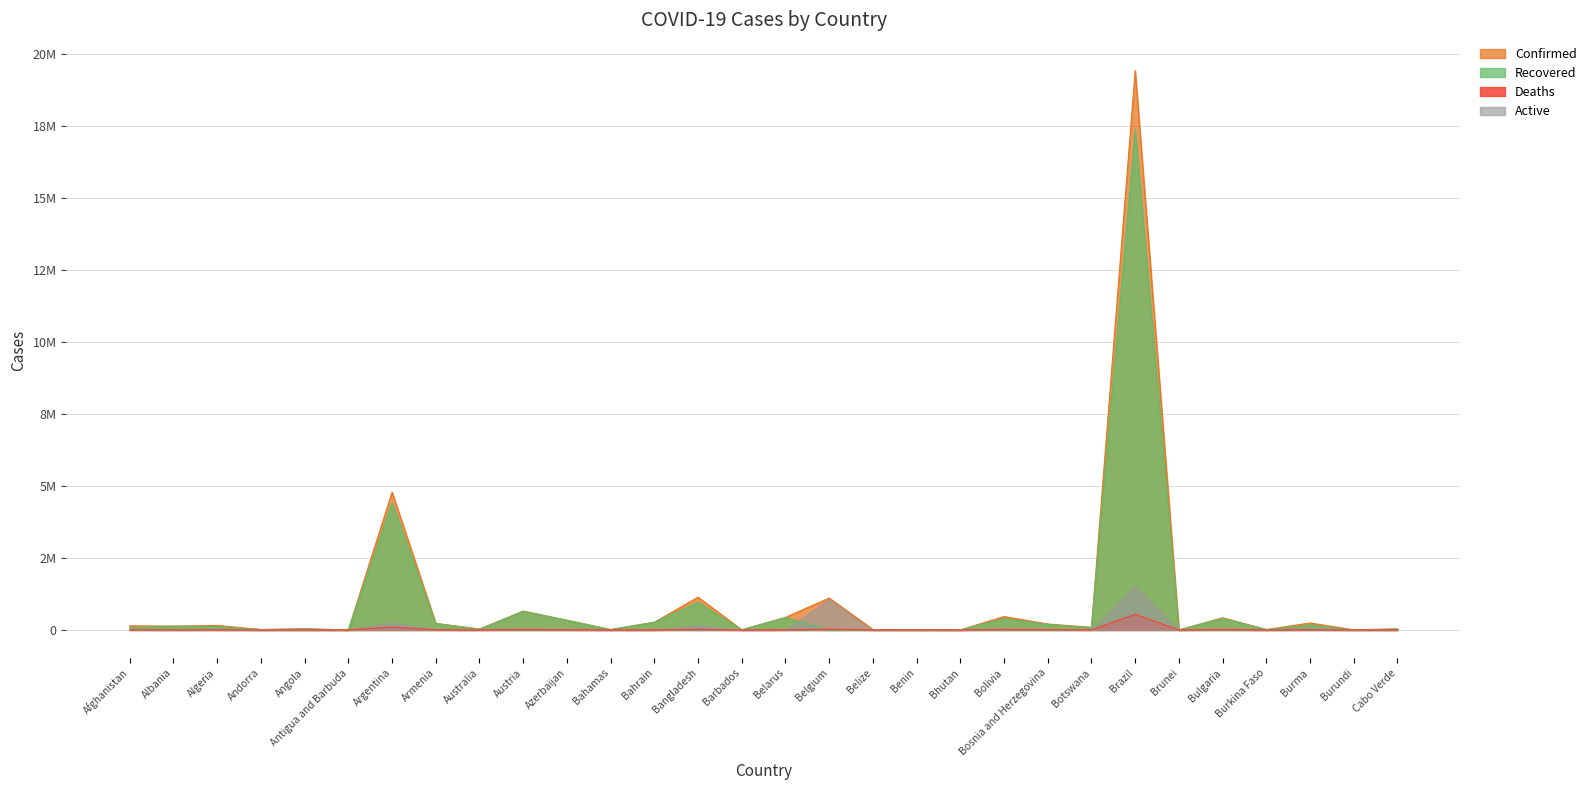

How many data points does each series have?

30